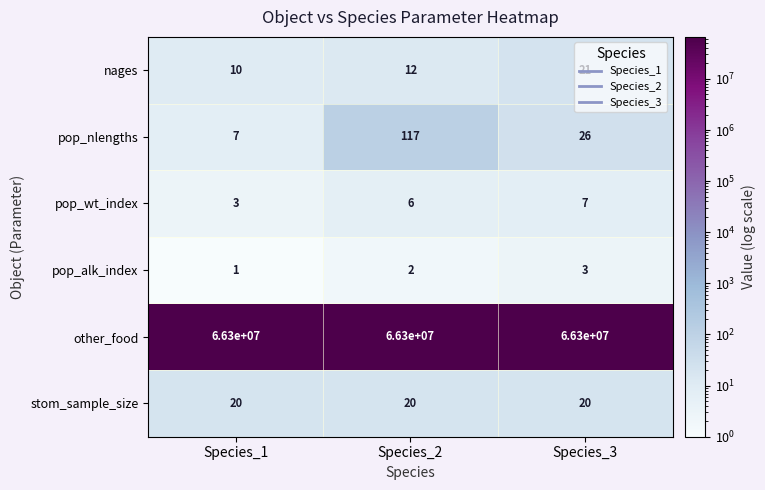

Is it true that pop_alk_index equals 1 at Species_1?

True